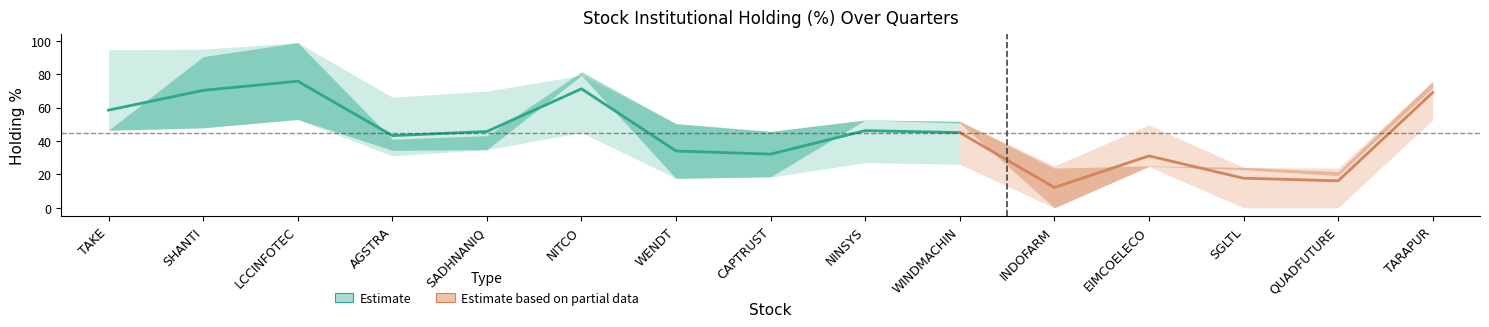

Reading left to right, extract all data points from this chart.

% 3 Qtrs Ago: 46.4	47.9	52.8	31.1	34.9	45.1	17.7	18.4	27.1	26.1	0.0	24.7	0.0	0.0	52.7
% 2 Qtr Ago: 46.4	47.9	52.9	34.4	34.8	81.4	17.6	18.7	52.6	50.8	0.0	24.9	22.8	19.4	72.0
% 1 Qtr Ago: 46.5	90.5	98.9	41.1	43.2	79.3	50.4	45.7	52.6	51.8	23.8	25.2	24.2	21.7	75.7
% Current Qtr: 94.7	95.0	98.7	66.3	69.9	79.2	50.4	45.9	52.6	51.6	25.1	49.6	23.9	23.7	75.8